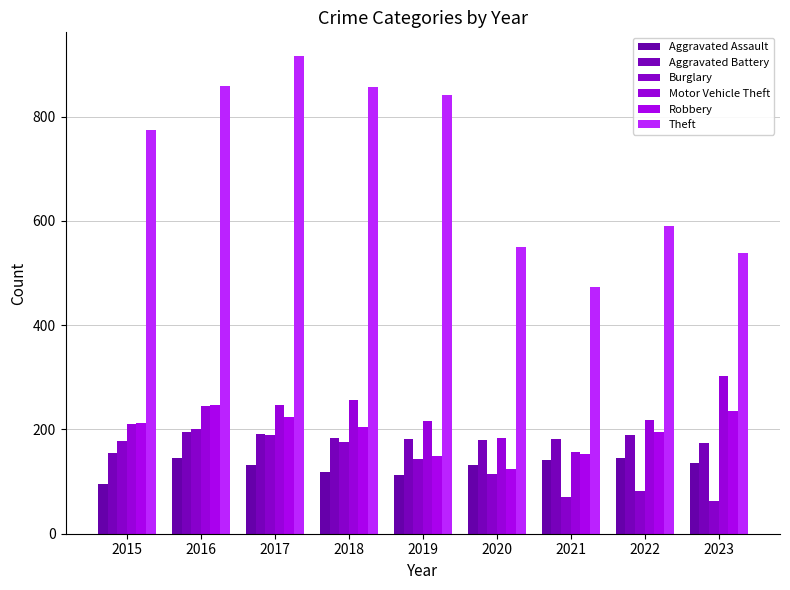

Where is Aggravated Battery nearest to the value 175?

2023